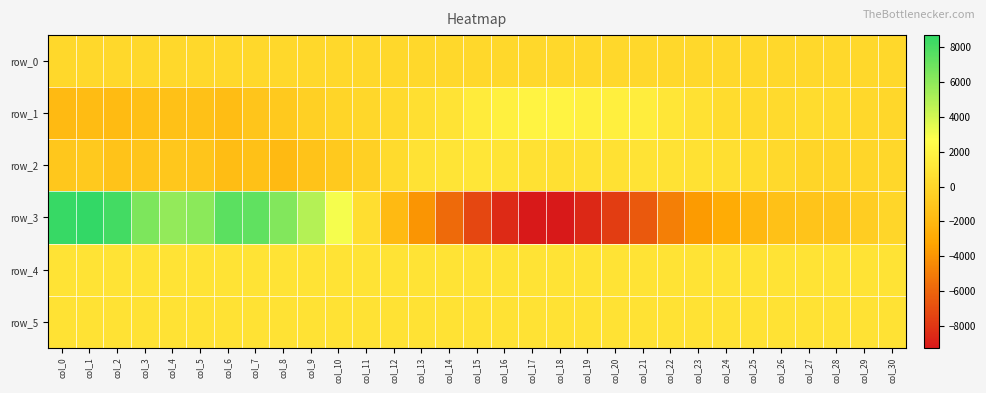

How many values in the row_3 series are below -1221?

15